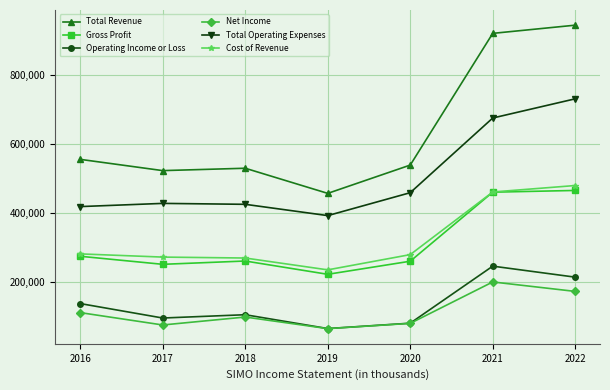

Which label corresponds to the largest value in the chart?

2022